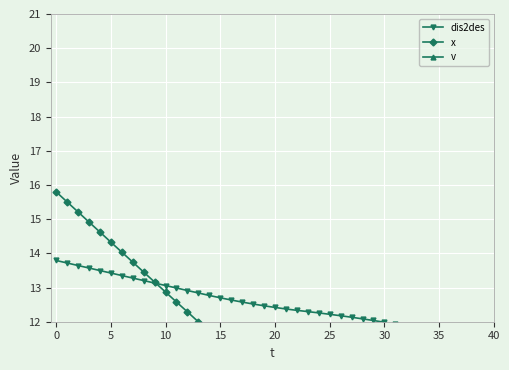

What is the minimum value for v?

2.6